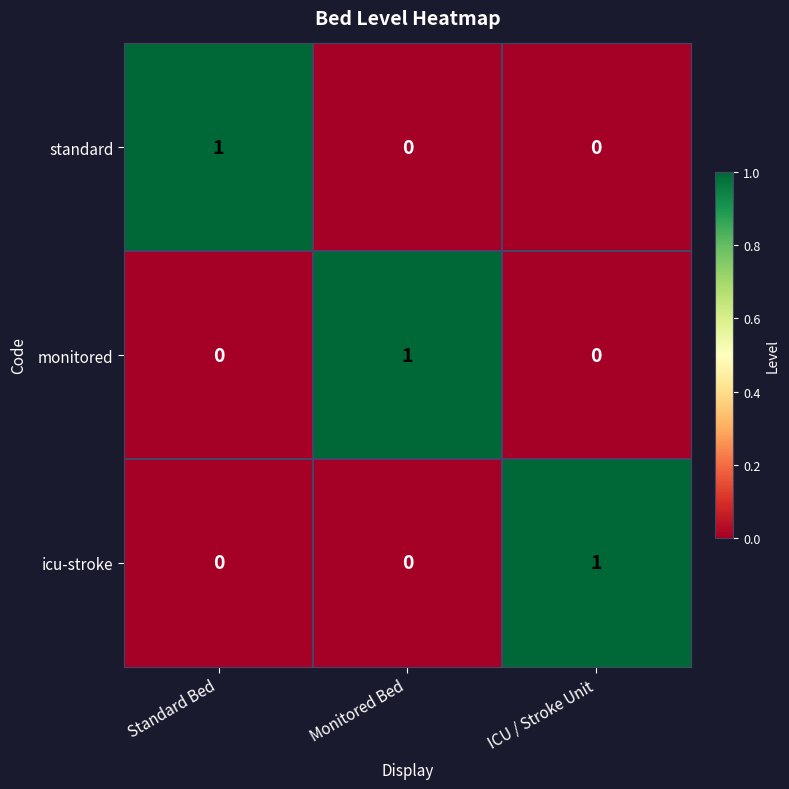

At how many categories does at least one series exceed 0?

3